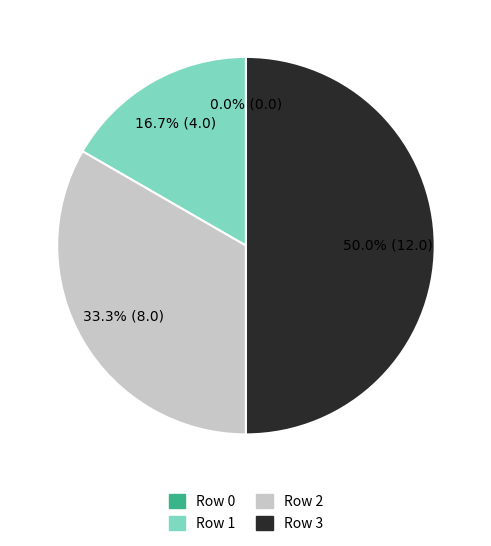

Rank the categories by value from lowest to highest.

Row 0, Row 1, Row 2, Row 3